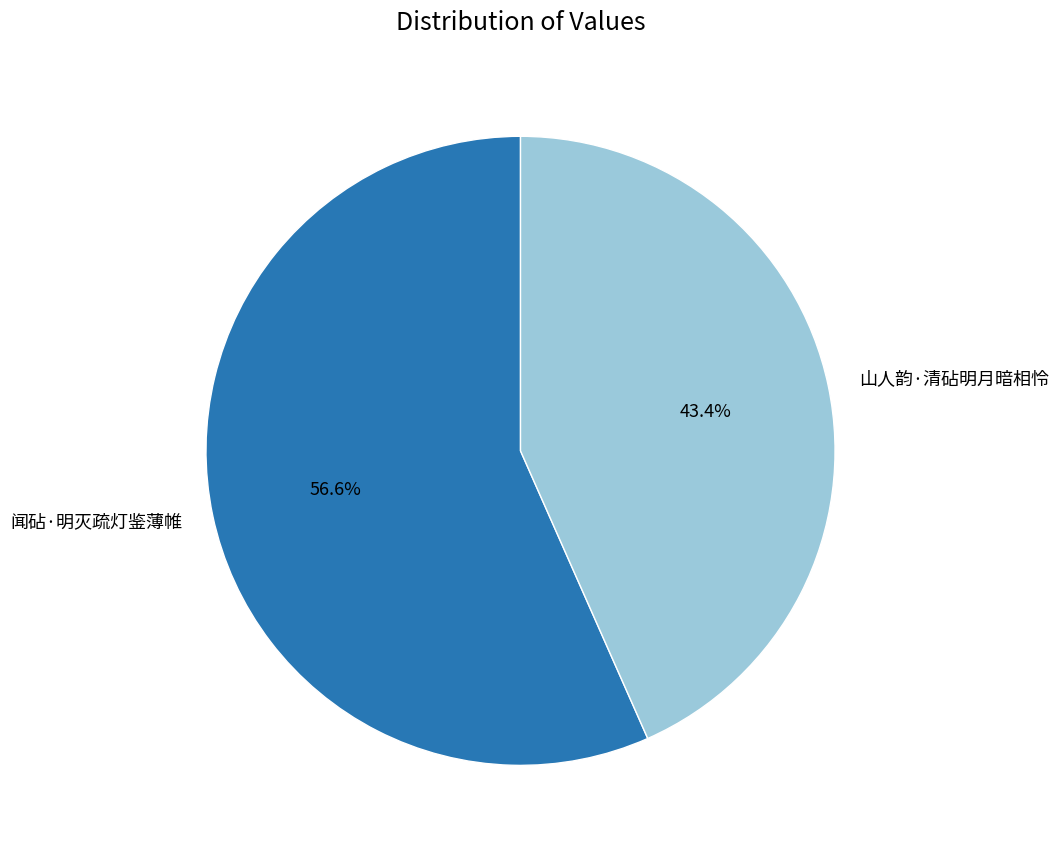

Does 山人韵·清砧明月暗相怜 represent more than half of the total?

No